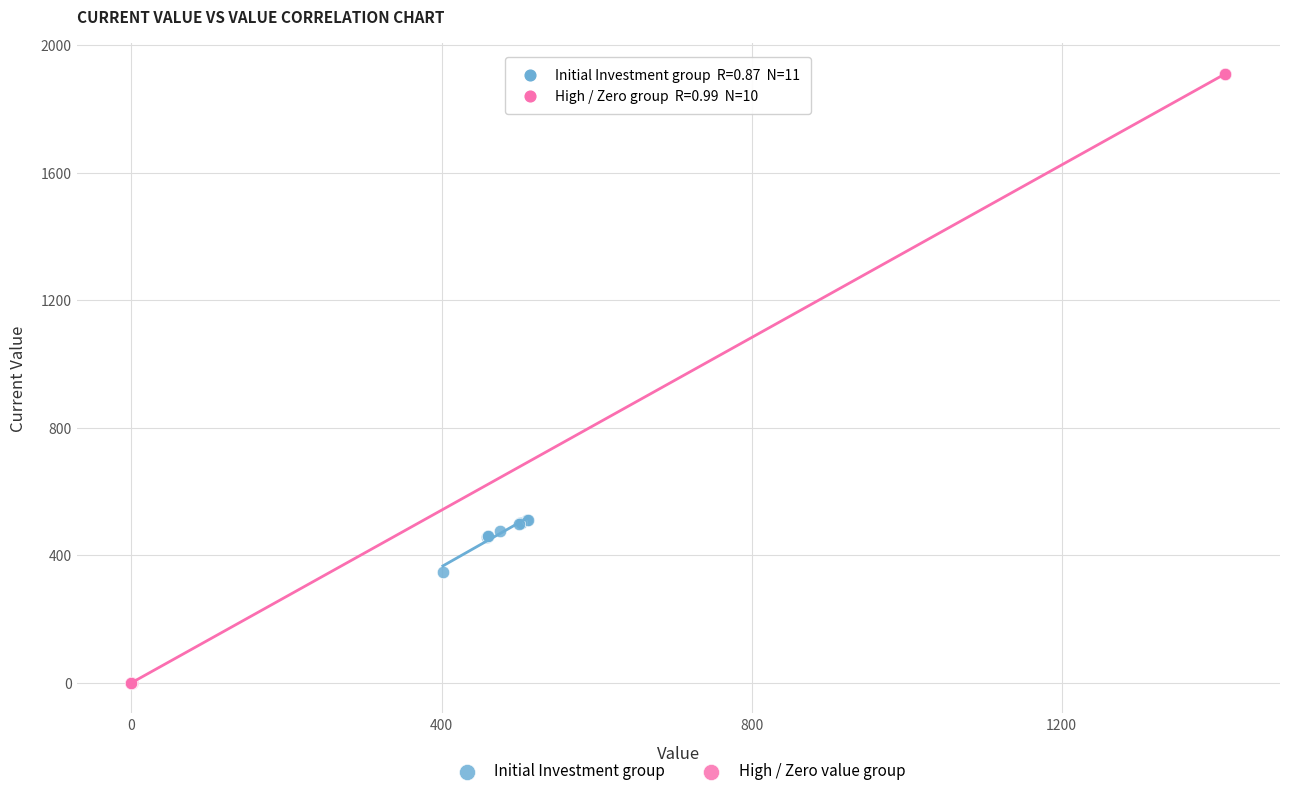

Which series contains the lowest Y value?

High / Zero value group